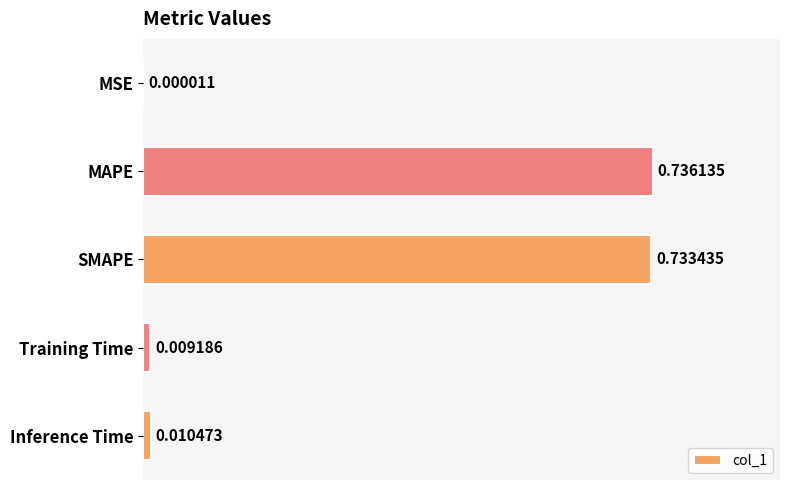

What is the sum of all values?

1.5